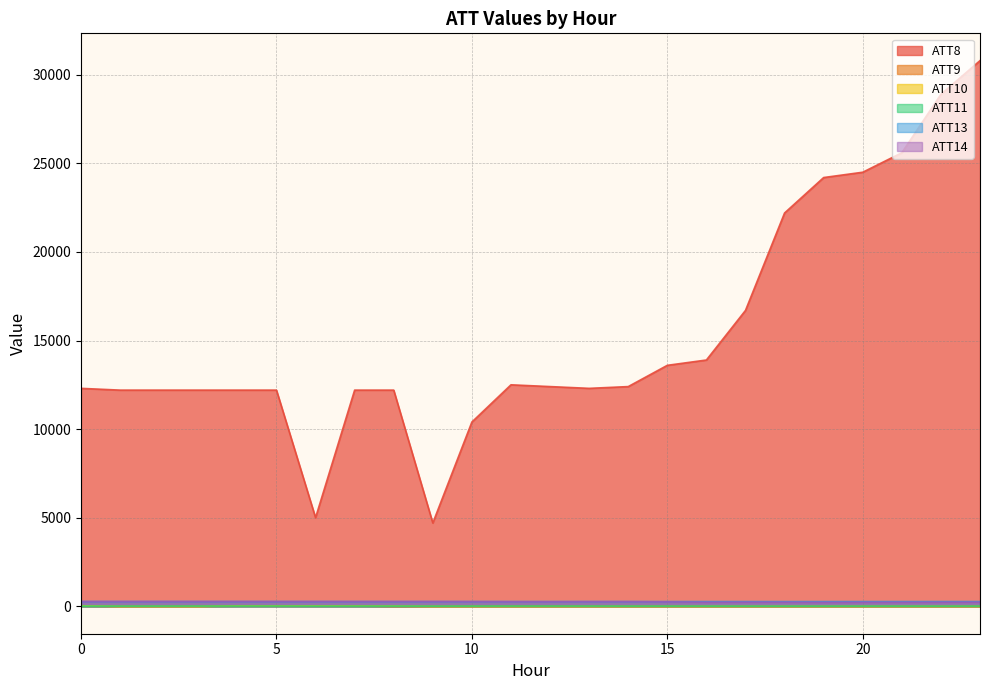

True or false: ATT11 and ATT8 intersect in this chart.

False